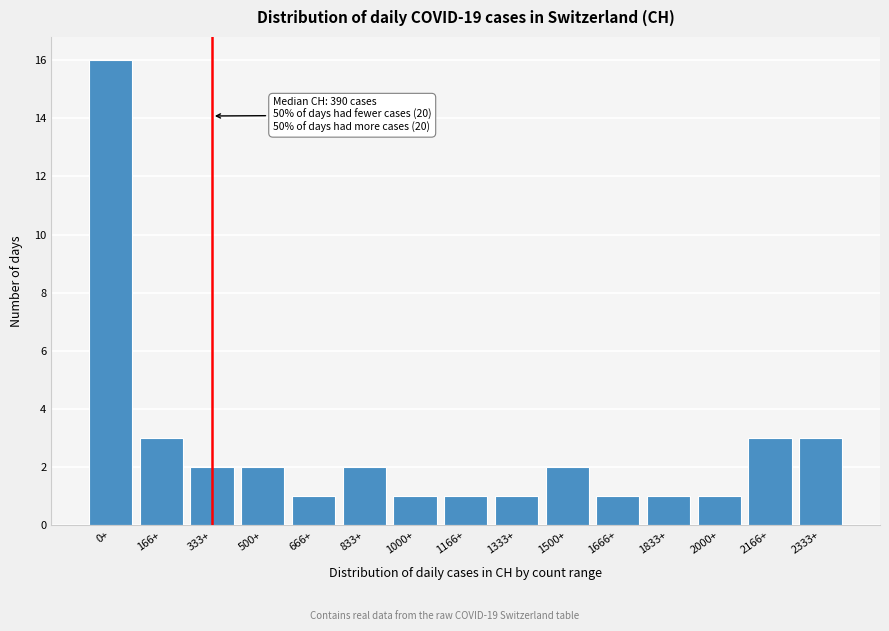

Reading left to right, what are all the values shown in this chart?

0+=16	166+=3	333+=2	500+=2	666+=1	833+=2	1000+=1	1166+=1	1333+=1	1500+=2	1666+=1	1833+=1	2000+=1	2166+=3	2333+=3